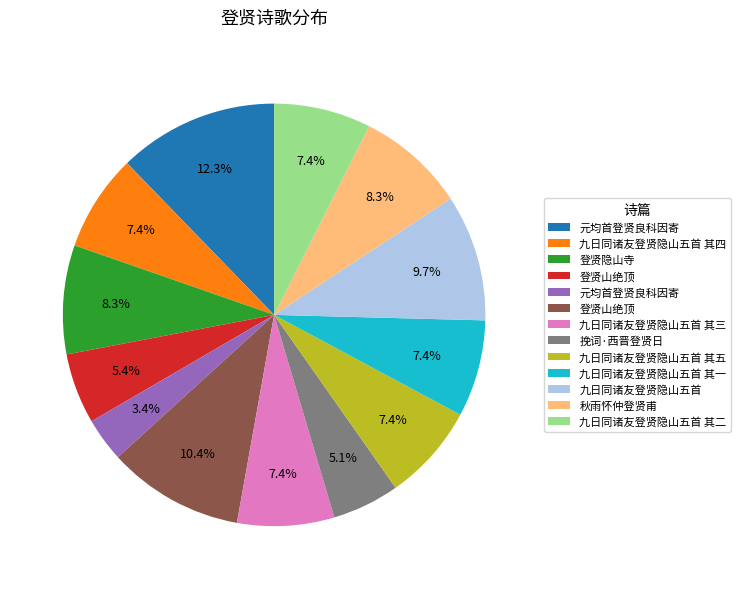

Does any single category account for the majority?

No